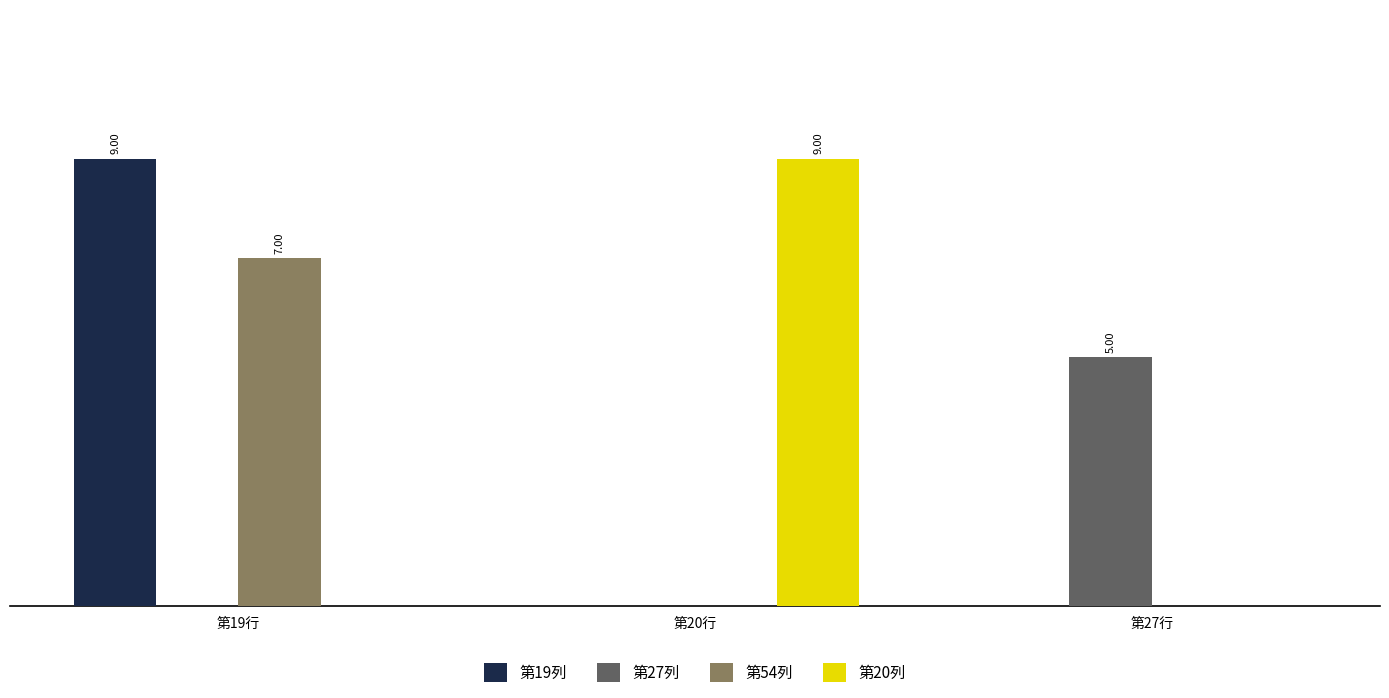

Does the chart contain stacked bars?

No